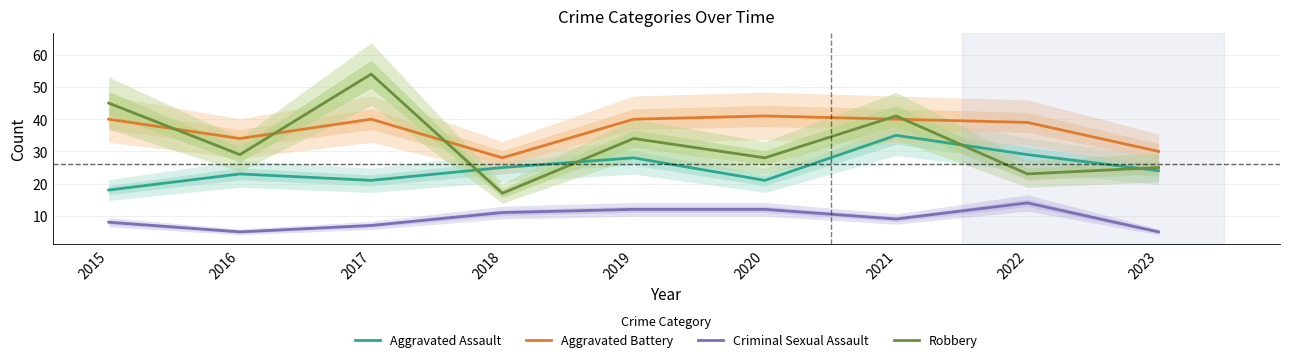

Where is the first local minimum for Aggravated Assault?

2017